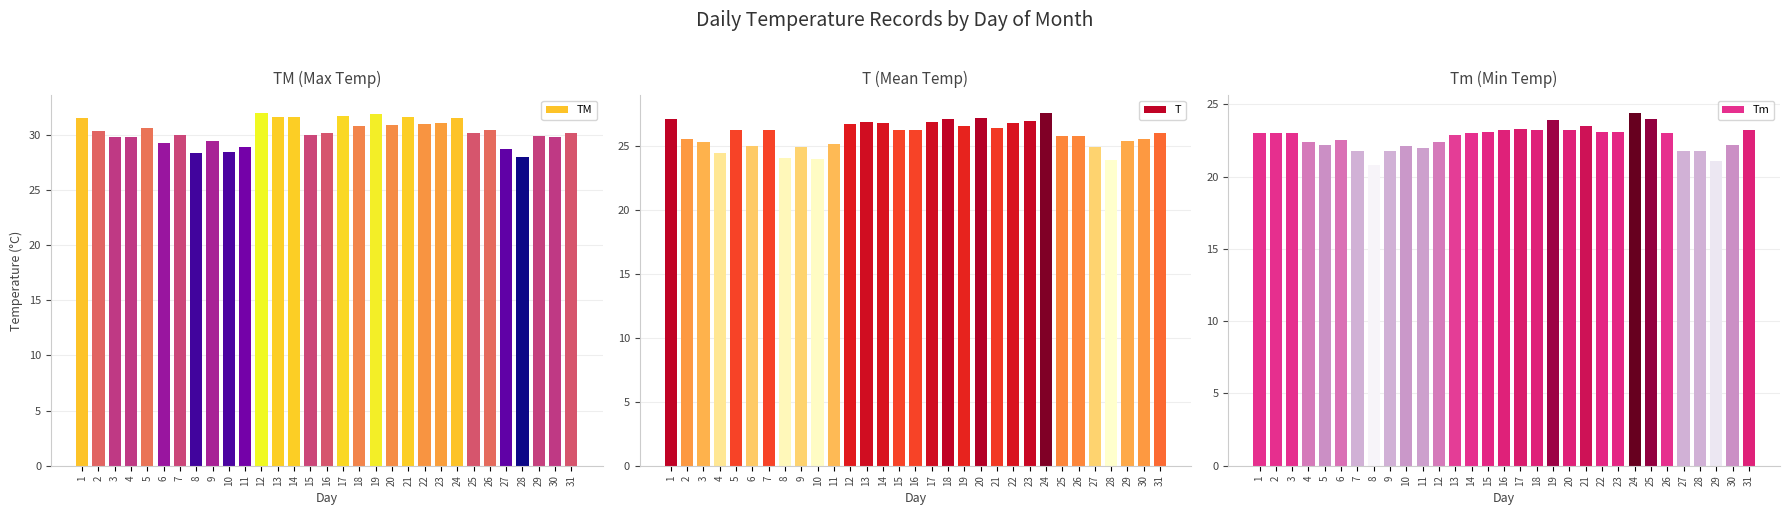

What is the value of the TM bar at the 2nd from the left?

30.4